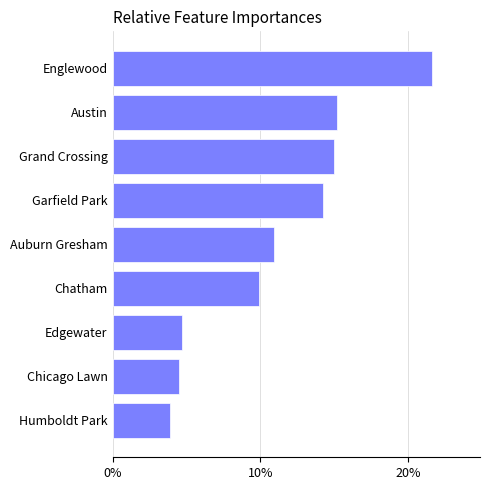

Does the chart contain any negative values?

No